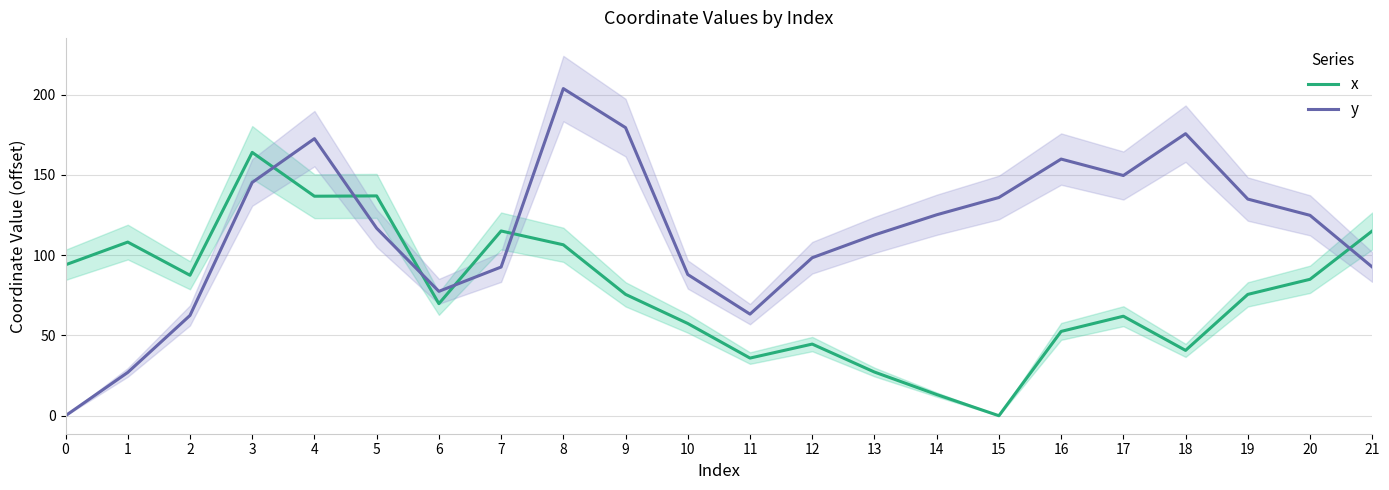

True or false: y has a value of 0.0 at 0.

True